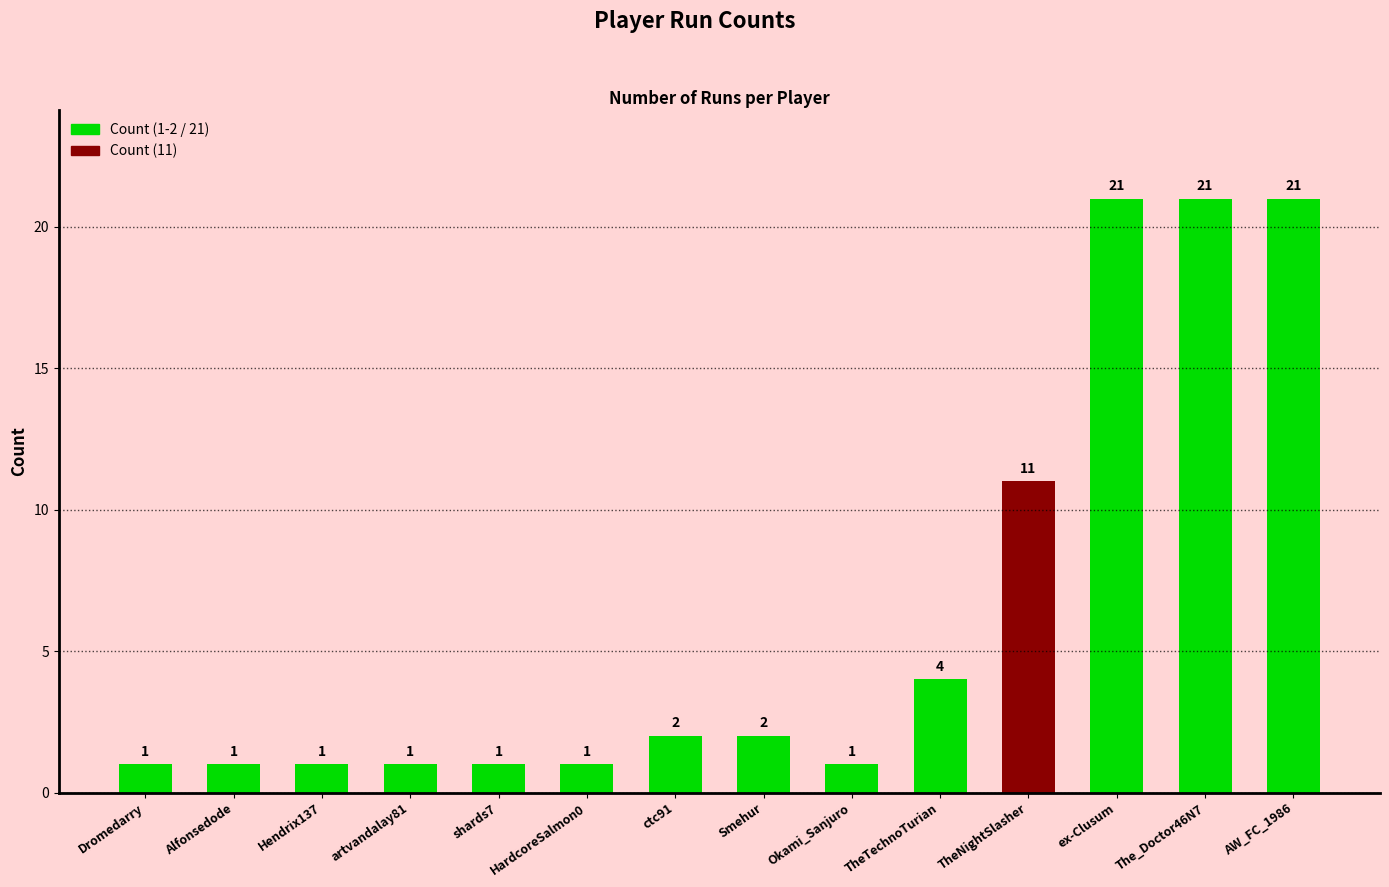

What is the label of the 10th bar from the right?

shards7